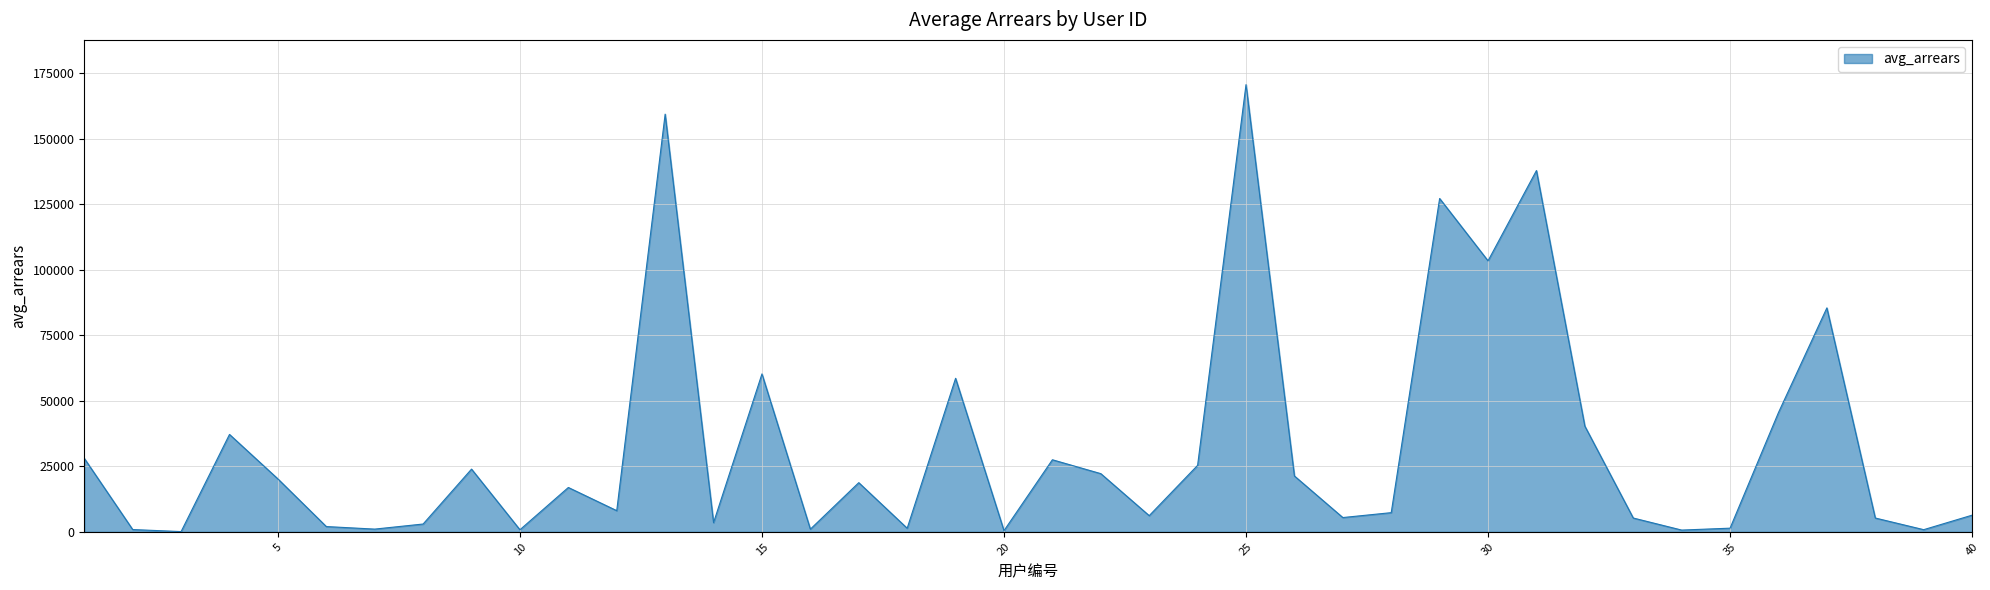

What is the greatest value displayed?

170687.2